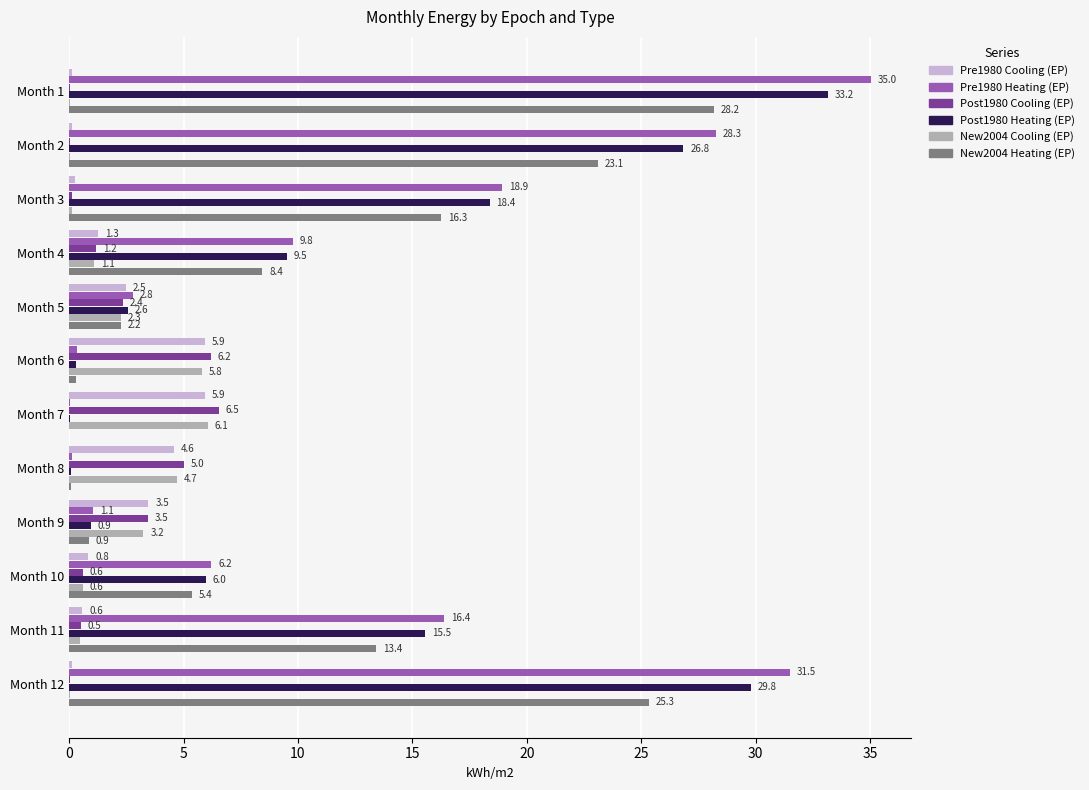

The value of Pre1980 Cooling (EP) at Month 4 is 1.3. True or false?

True